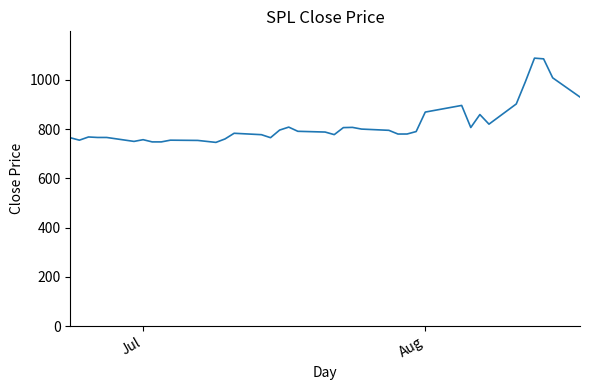

How many lines are shown in the chart?

1